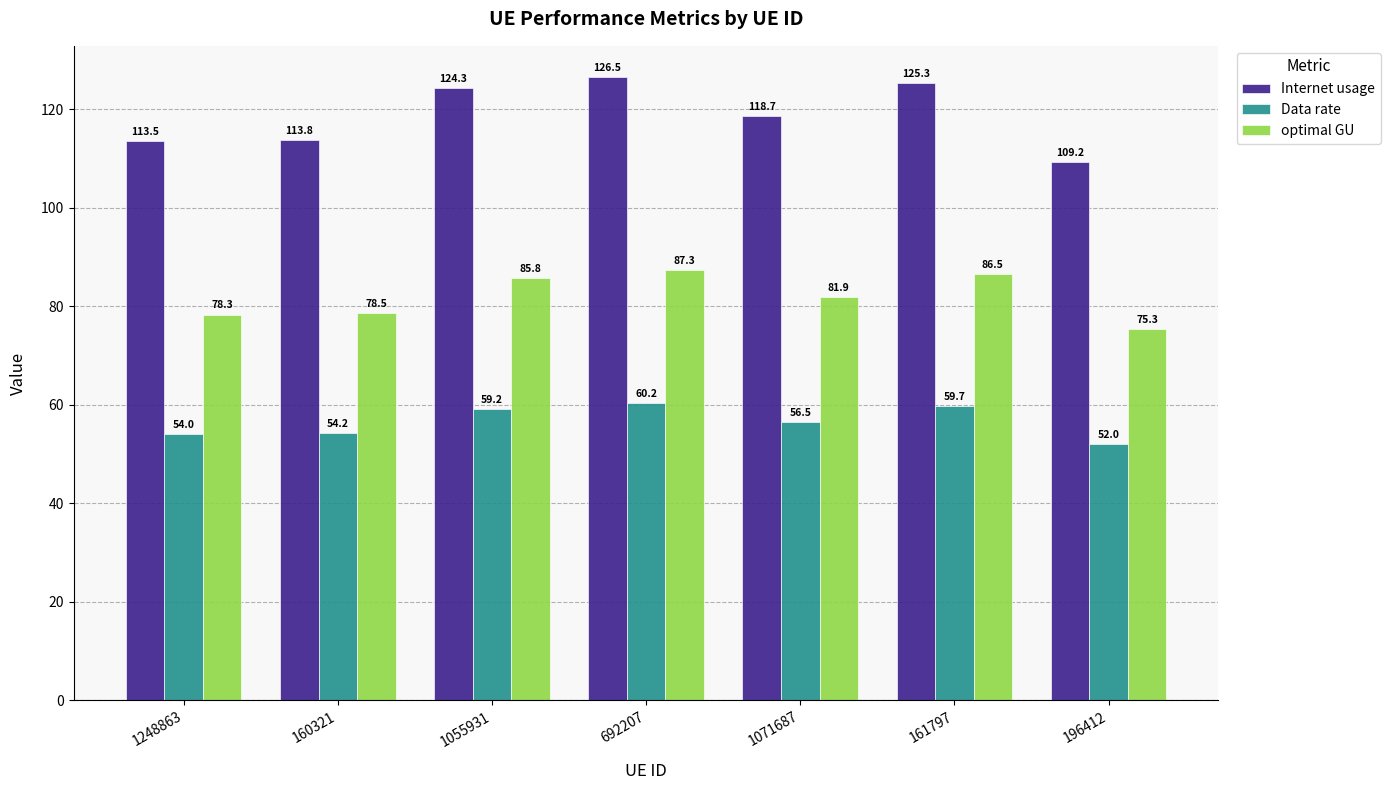

Which category has the highest value across all series?

692207